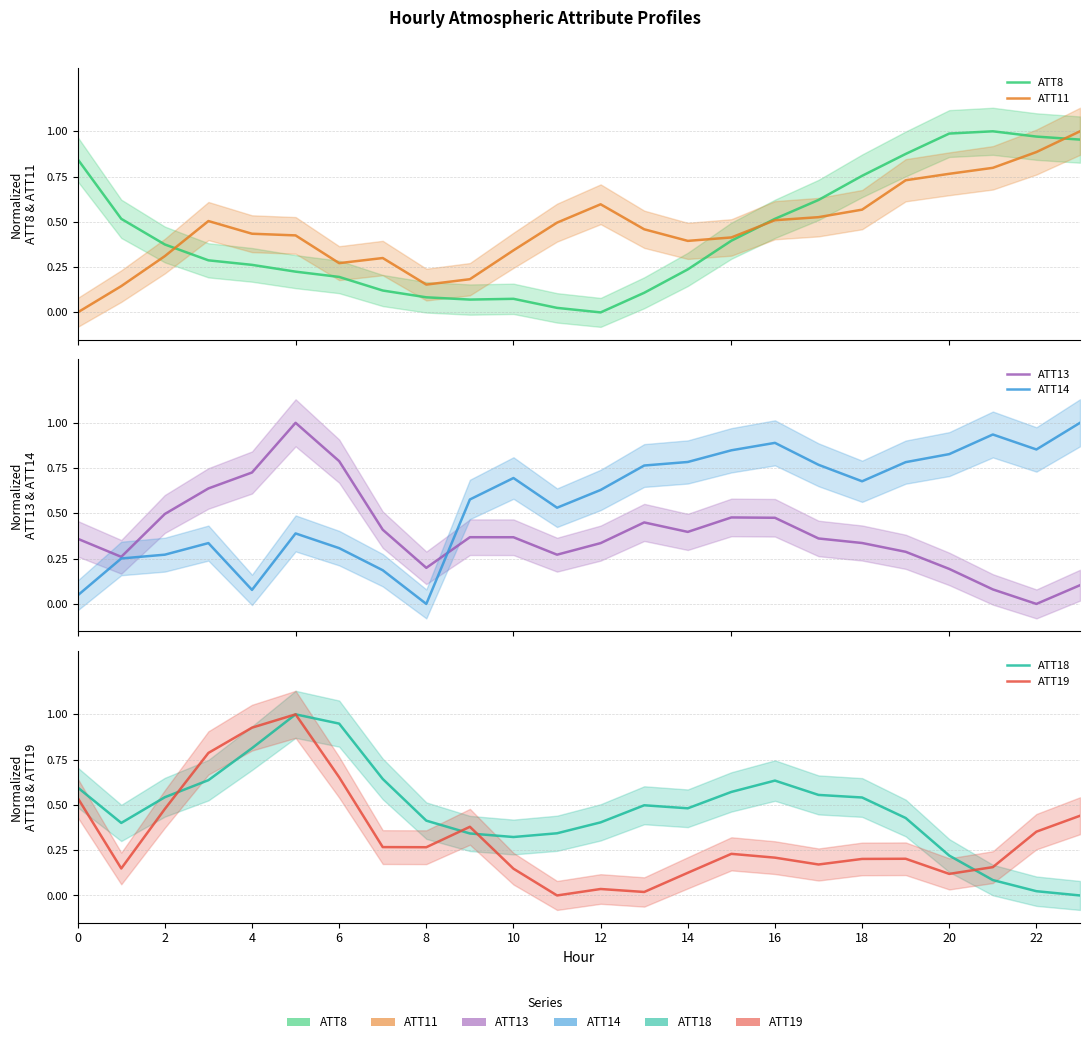

In ATT19, how many points are higher than both neighbors (excluding endpoints)?

5